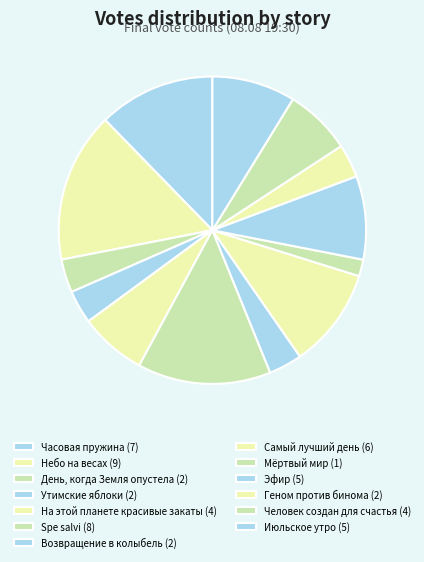

What is the total percentage of Небо на весах and Самый лучший день?

26.3%